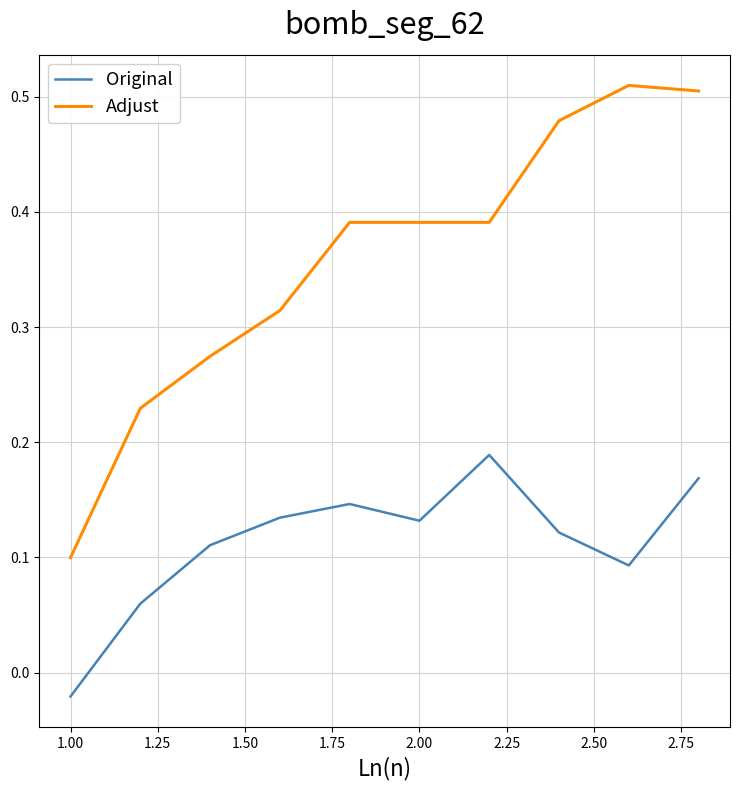

Rank the series by their average value, from highest to lowest.

Adjust, Original